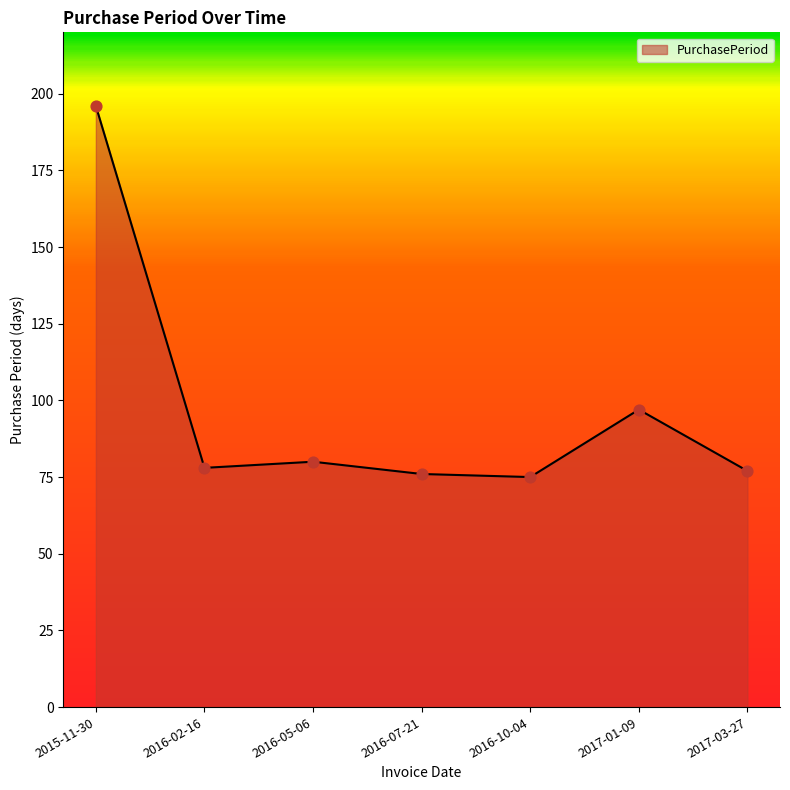

What is the ratio of the value at 2017-01-09 to the value at 2016-05-06?

1.2